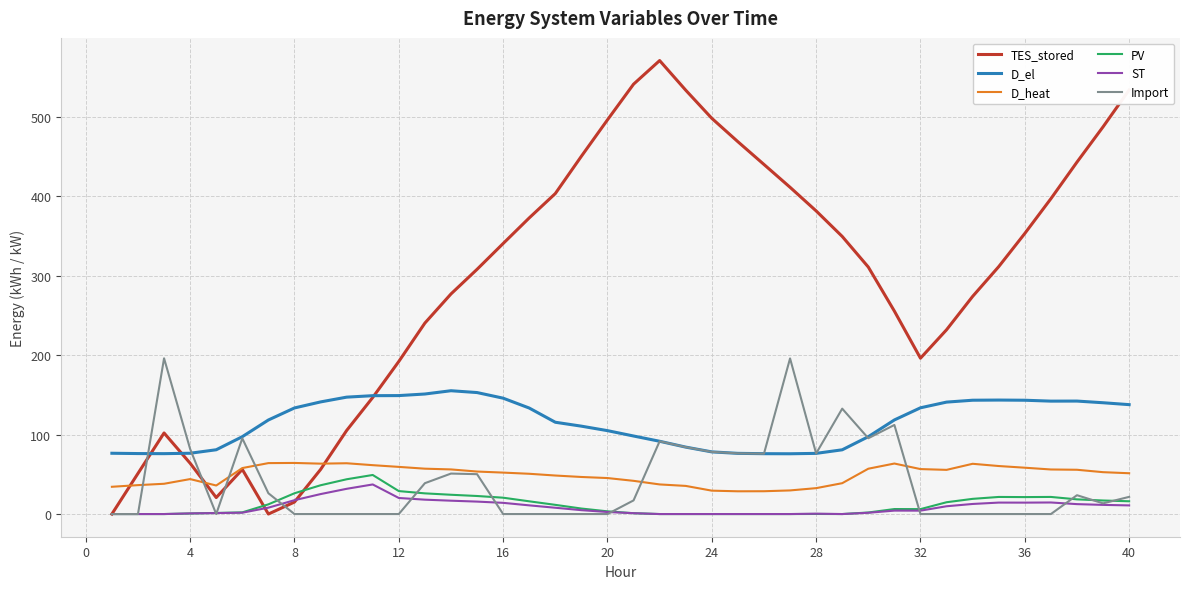

True or false: PV and D_el cross at least once.

False